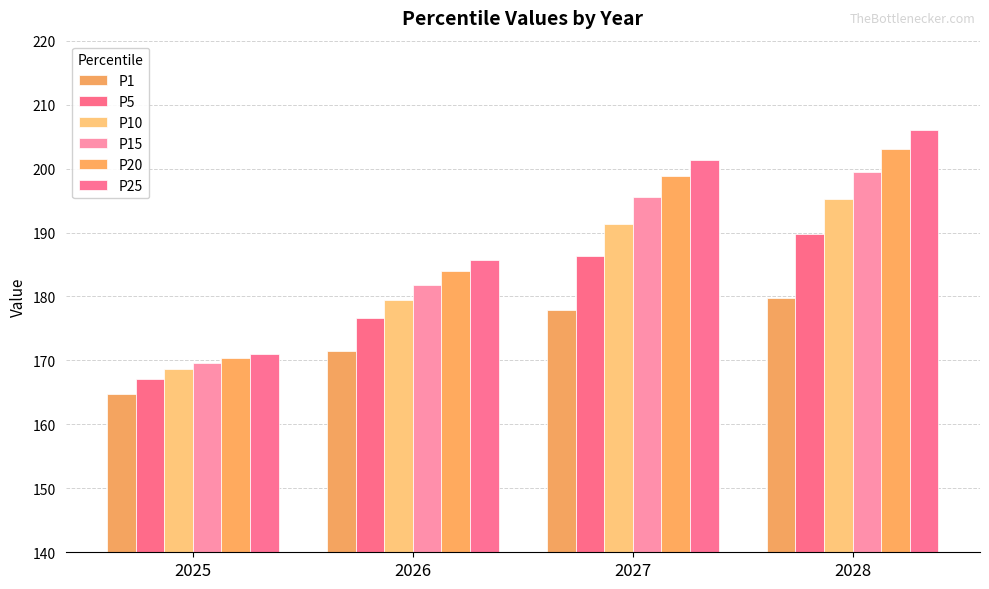

What is the value of the P20 bar at the 2nd from the left?

183.9